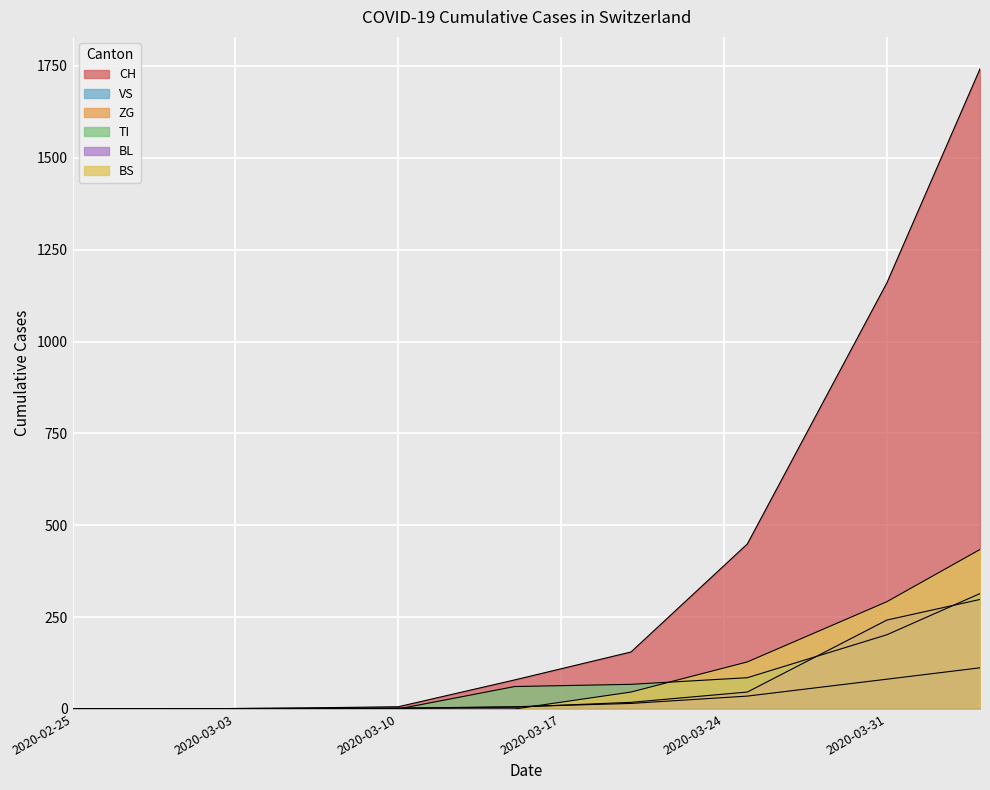

Reading left to right, what are all the values shown in this chart?

CH: 2020-02-25=0	2020-02-29=0	2020-03-05=2	2020-03-10=6	2020-03-15=79	2020-03-20=155	2020-03-25=449	2020-03-31=1160	2020-04-04=1742
VS: 2020-02-25=0	2020-02-29=0	2020-03-05=2	2020-03-10=2	2020-03-15=6	2020-03-20=15	2020-03-25=35	2020-03-31=81	2020-04-04=112
TI: 2020-02-25=0	2020-02-29=0	2020-03-05=0	2020-03-10=0	2020-03-15=61	2020-03-20=67	2020-03-25=85	2020-03-31=202	2020-04-04=314
BL: 2020-02-25=0	2020-02-29=0	2020-03-05=0	2020-03-10=2	2020-03-15=5	2020-03-20=18	2020-03-25=46	2020-03-31=242	2020-04-04=298
BS: 2020-02-25=0	2020-02-29=0	2020-03-05=0	2020-03-10=0	2020-03-15=0	2020-03-20=46	2020-03-25=128	2020-03-31=292	2020-04-04=434